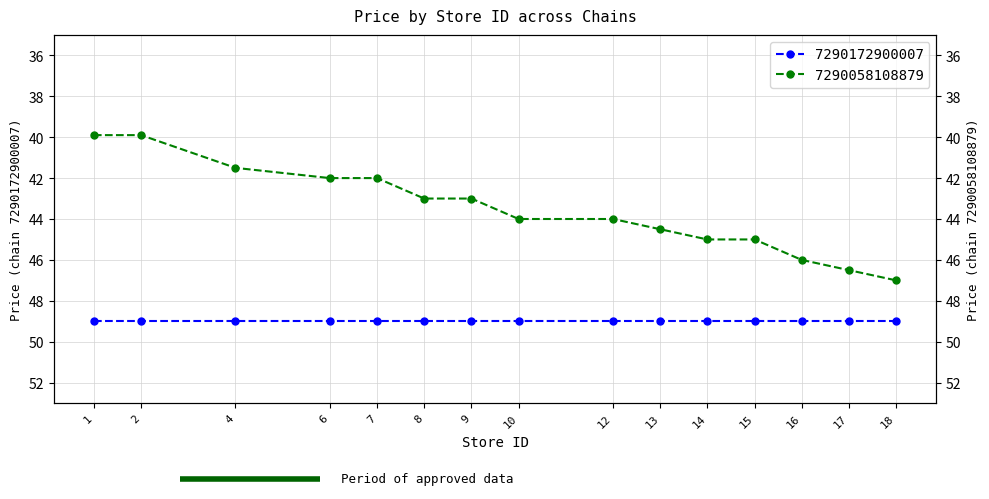

Reading right to left, extract all data points from this chart.

47.0	46.5	46.0	45.0	45.0	44.5	44.0	44.0	43.0	43.0	42.0	42.0	41.5	39.9	39.9